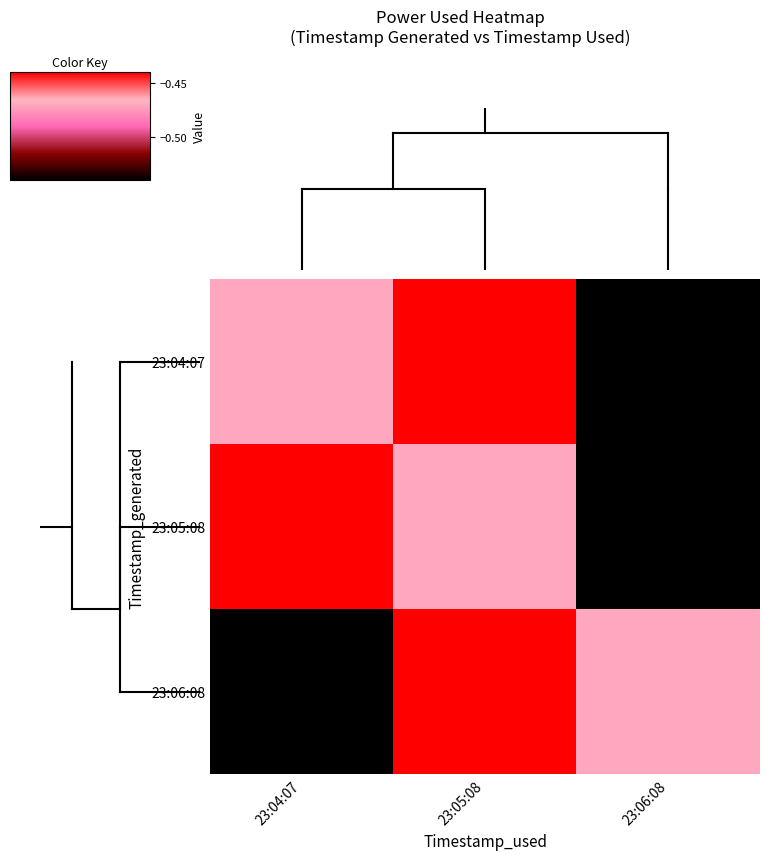

Reading left to right, extract all data points from this chart.

23:04:07: 23:04:07=-0.5	23:05:08=-0.4	23:06:08=-0.5
23:05:08: 23:04:07=-0.4	23:05:08=-0.5	23:06:08=-0.5
23:06:08: 23:04:07=-0.5	23:05:08=-0.4	23:06:08=-0.5